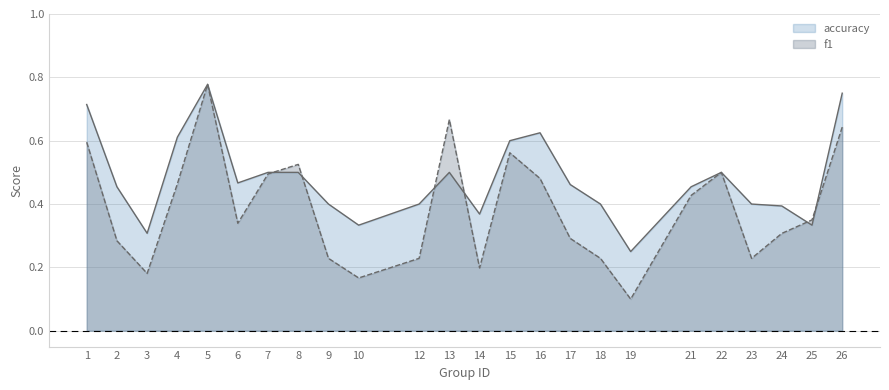

How many times do f1 and accuracy cross each other?

6